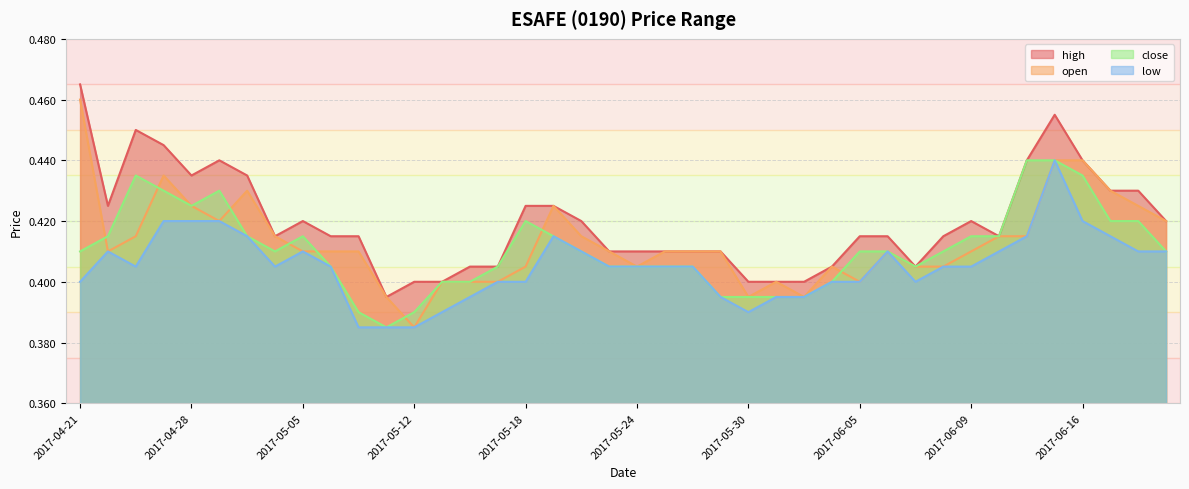

The open series shows 0.4 at 2017-05-02. True or false?

True